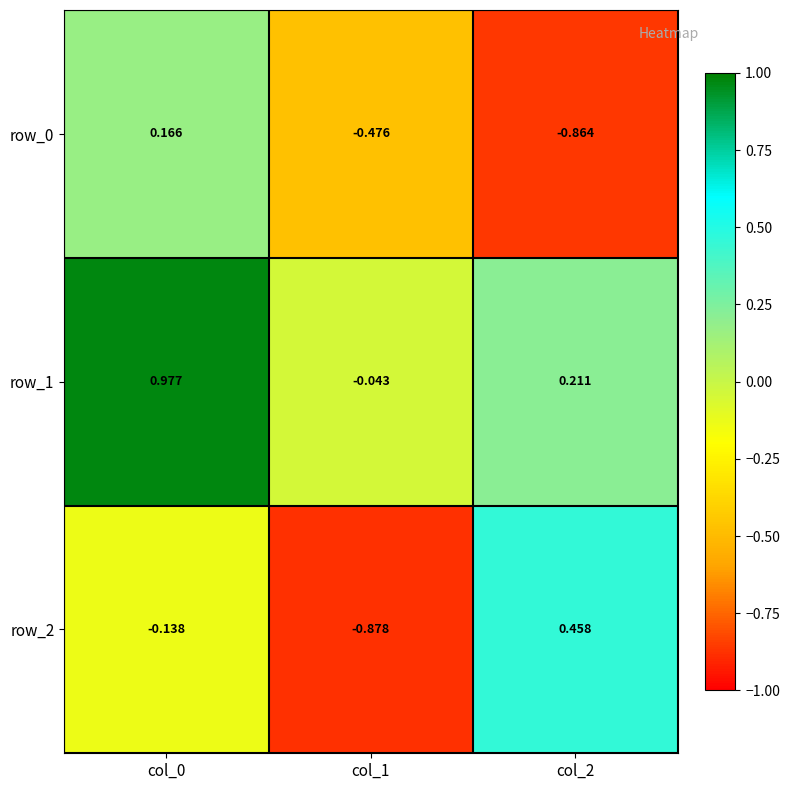

How many values in the row_0 series are below 0?

2